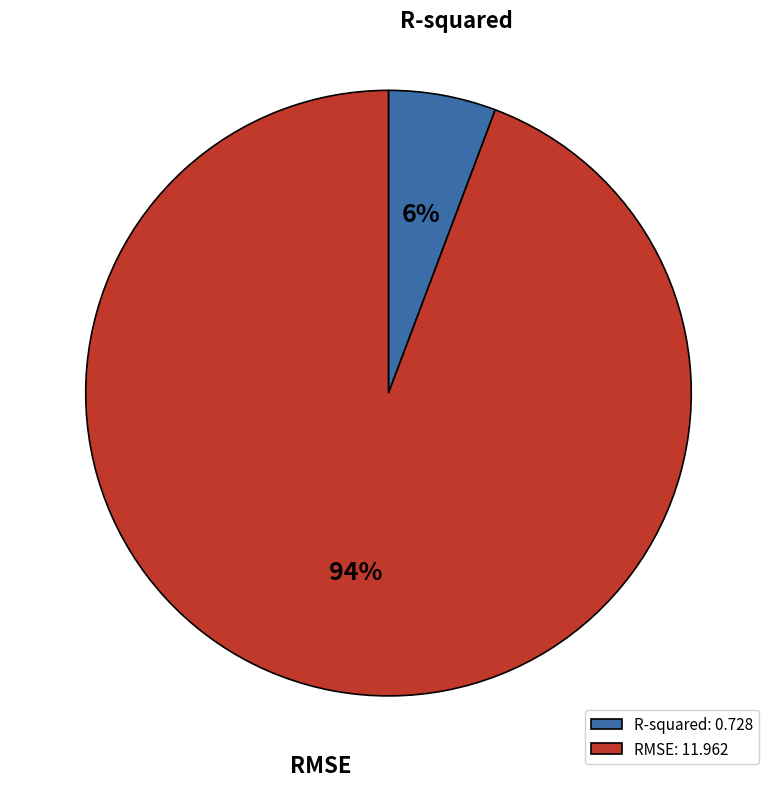

Rank the categories by value from highest to lowest.

RMSE, R-squared